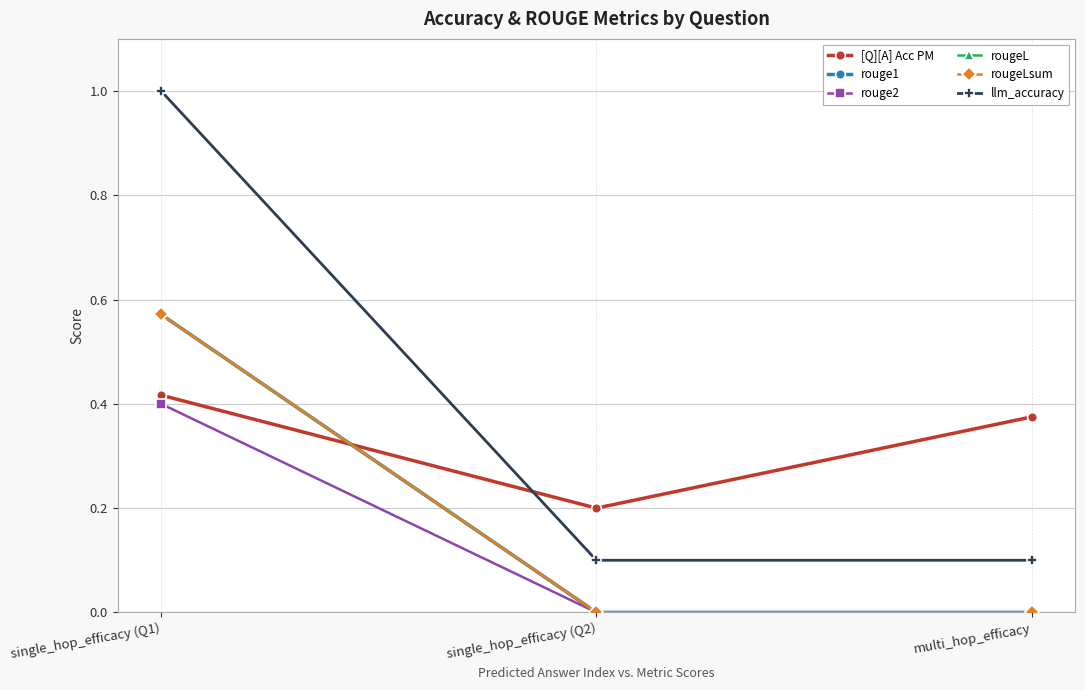

Which series has the largest total across all categories?

llm_accuracy